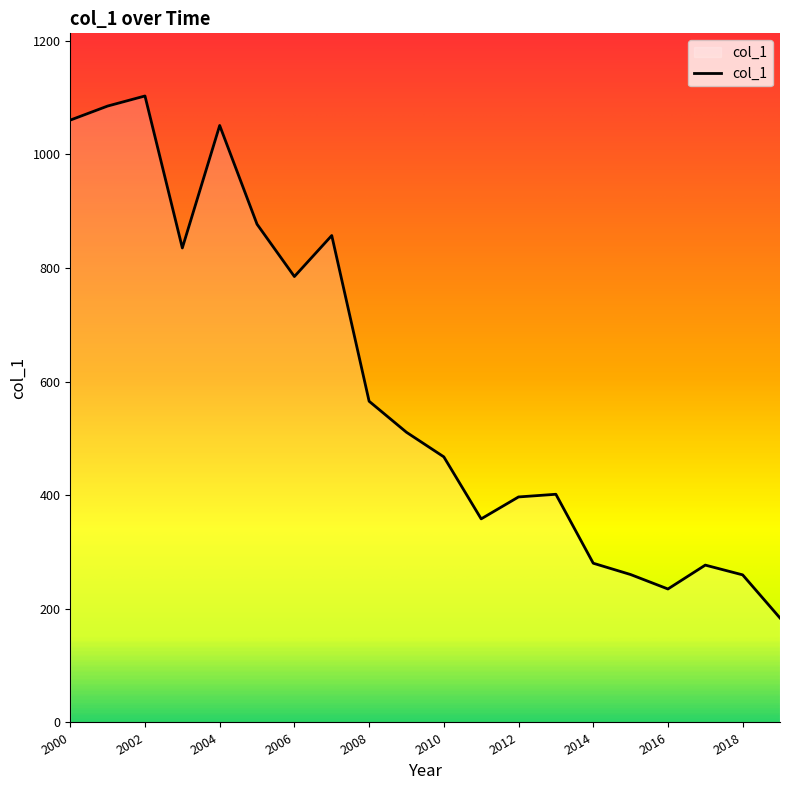

What is the greatest value displayed?

1102.9